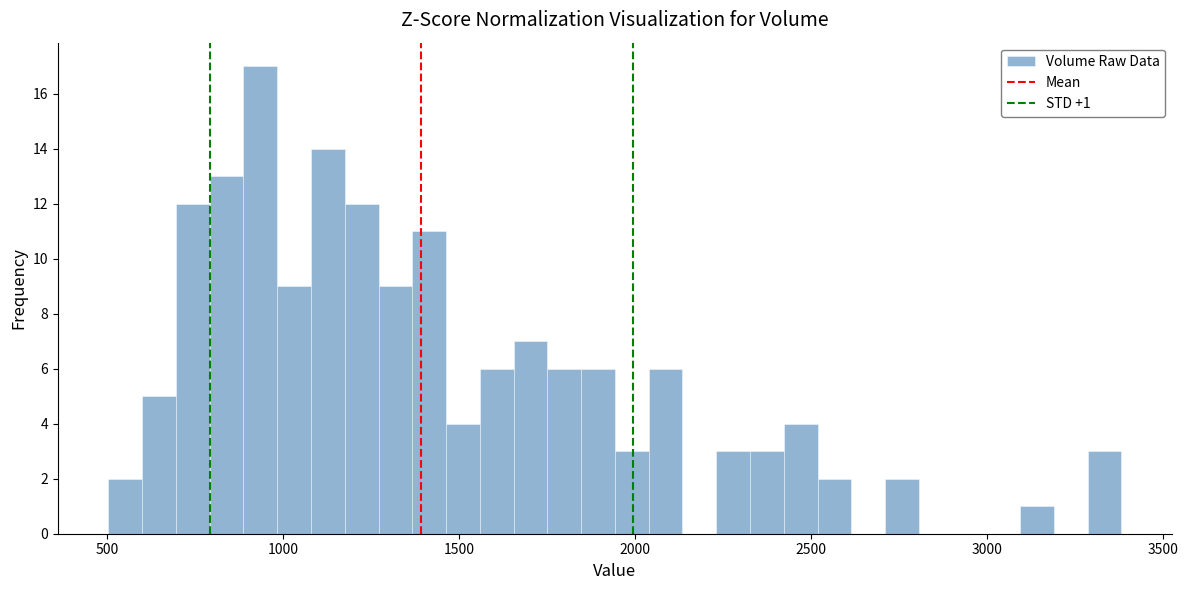

Read against the x-axis, roughly where is the centre of the tallest bar?

950